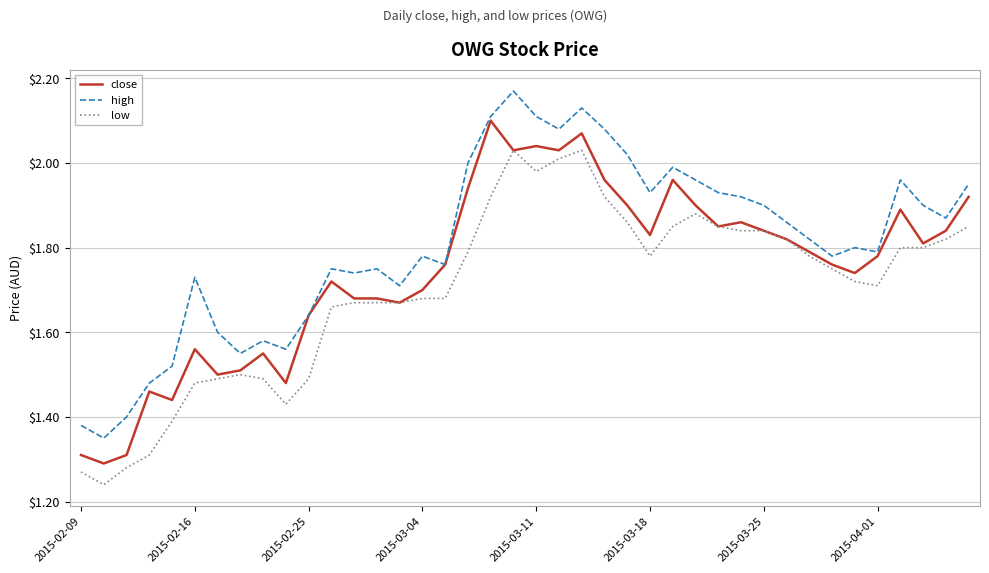

True or false: low and high intersect in this chart.

False